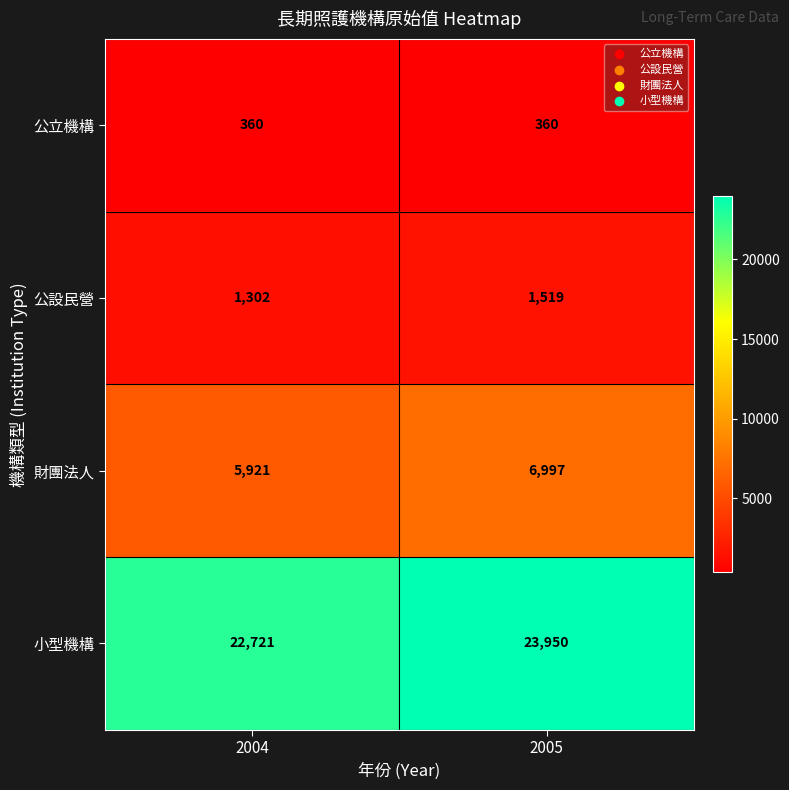

How many values in the 小型機構 series are below 23950?

1